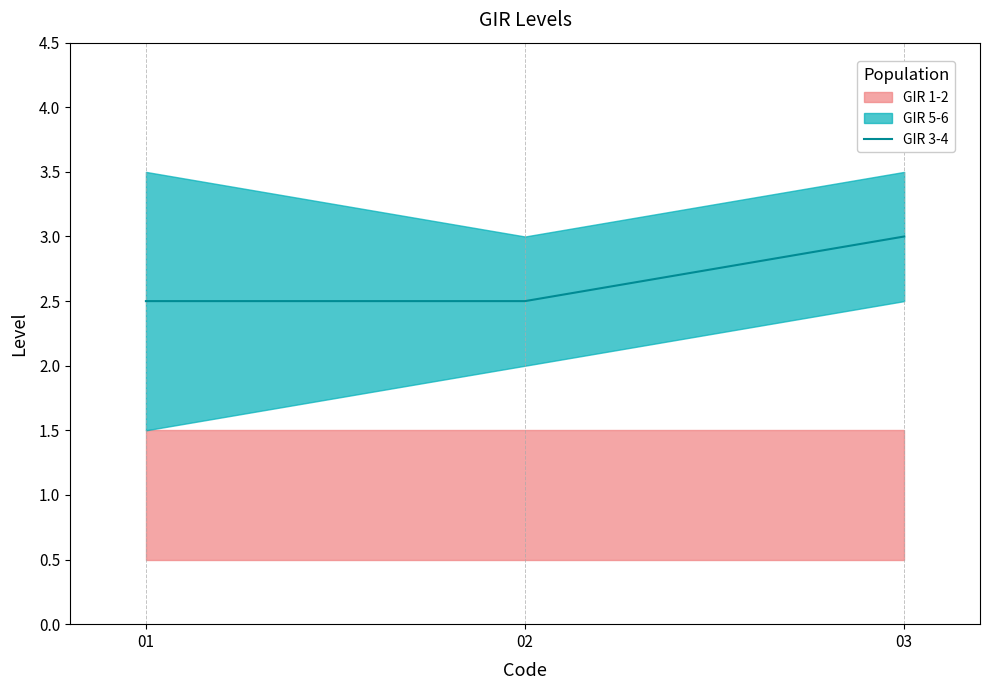

What is the difference between the maximum and minimum values?

0.5